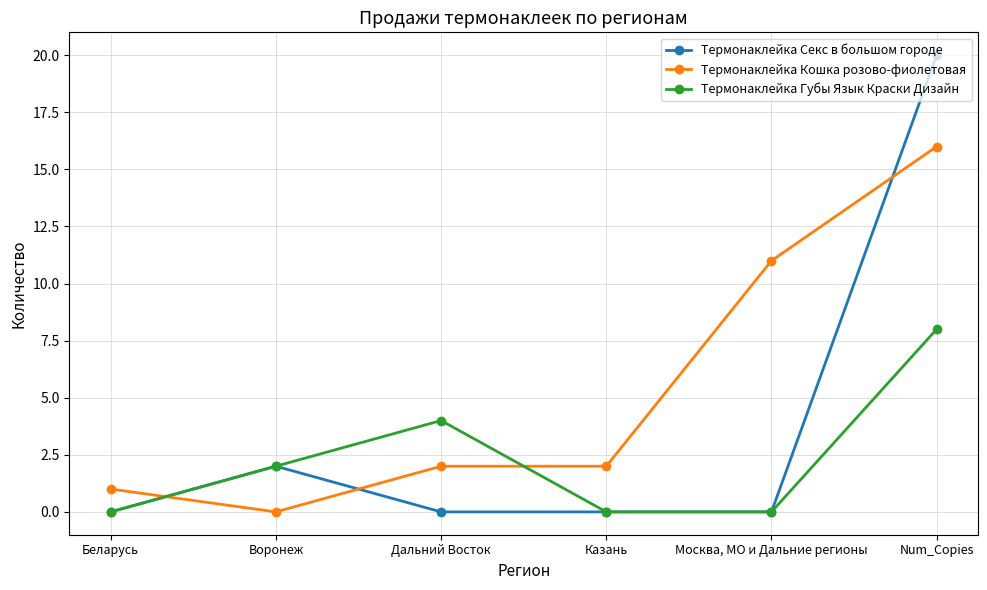

List the series in order of their peak value, lowest first.

Термонаклейка Губы Язык Краски Дизайн, Термонаклейка Кошка розово-фиолетовая, Термонаклейка Секс в большом городе